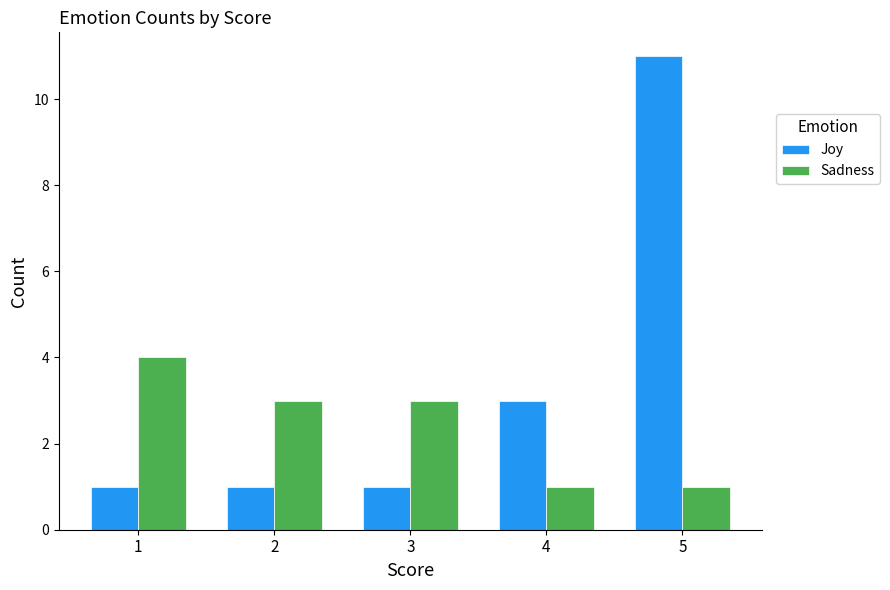

What is the value of the Sadness bar at the 2nd from the left?

3